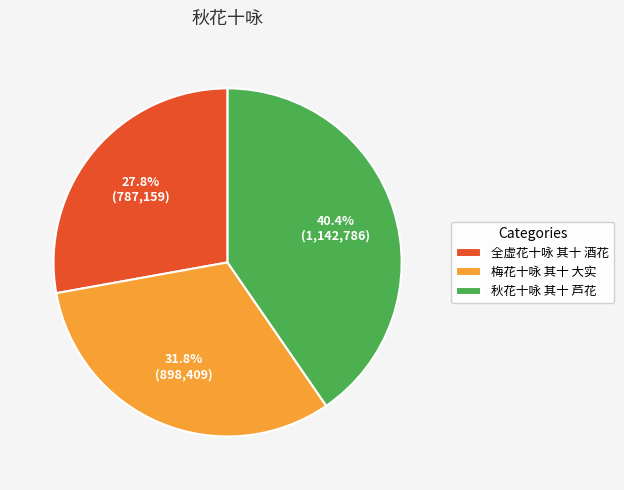

The 秋花十咏 其十 芦花 slice represents 40% of the pie. True or false?

True